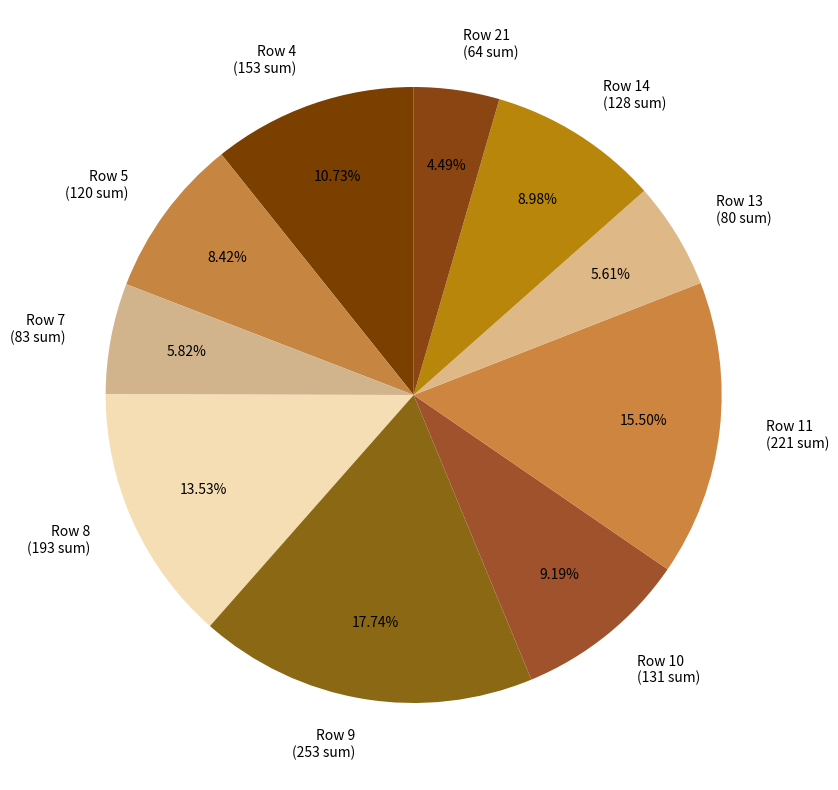

Approximately how many times larger is the value at Row 13 (80 sum) compared to Row 7 (83 sum)?

1.0